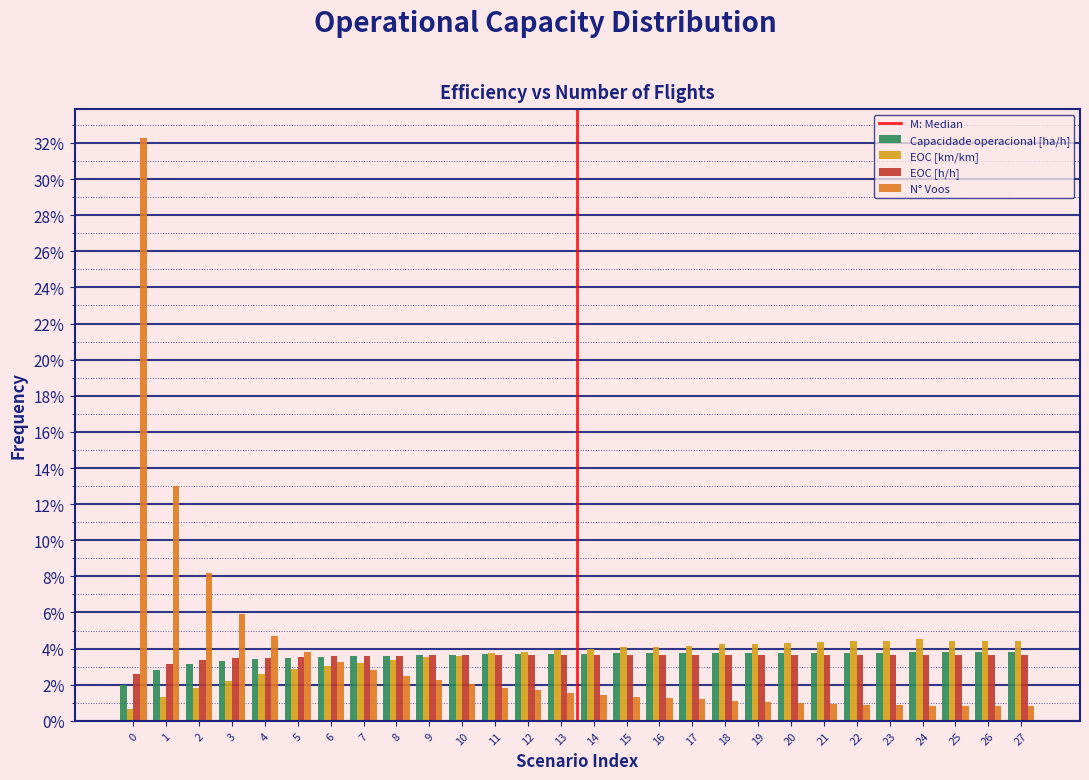

Which series has the widest spread of values?

N° Voos